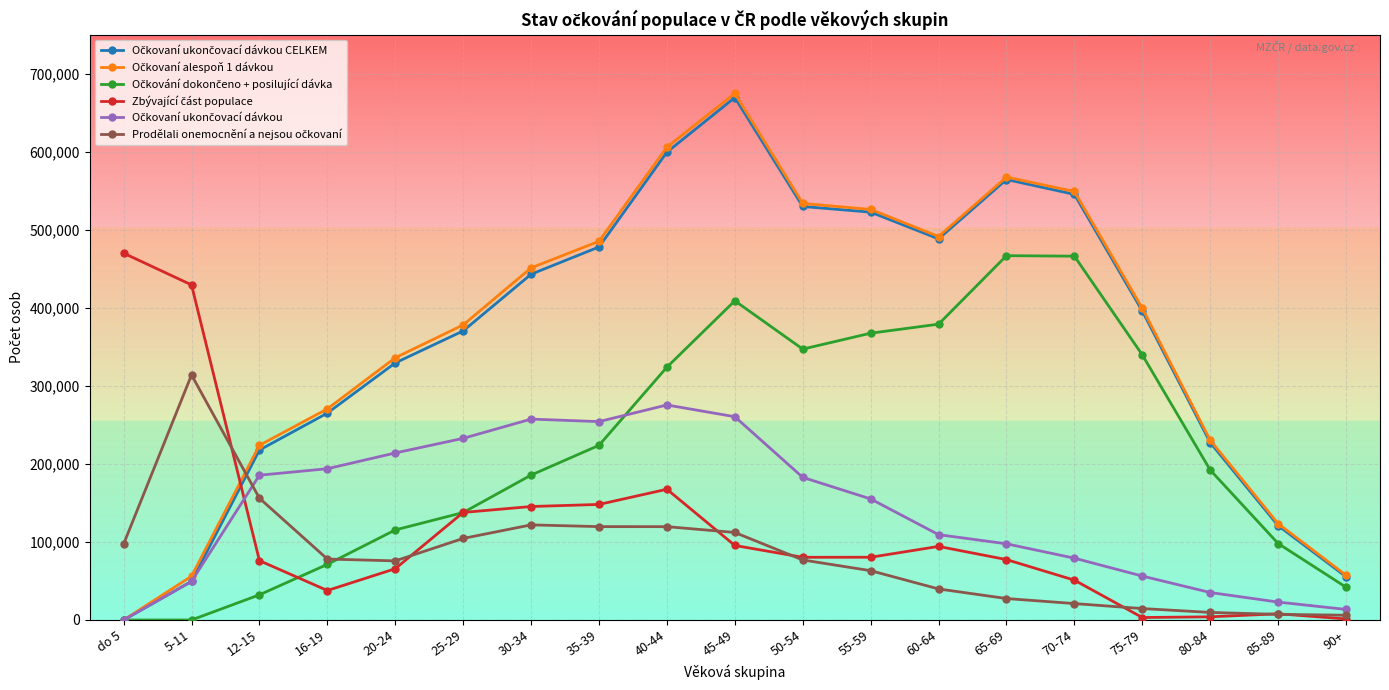

What is the label of the 7th point from the right?

60-64